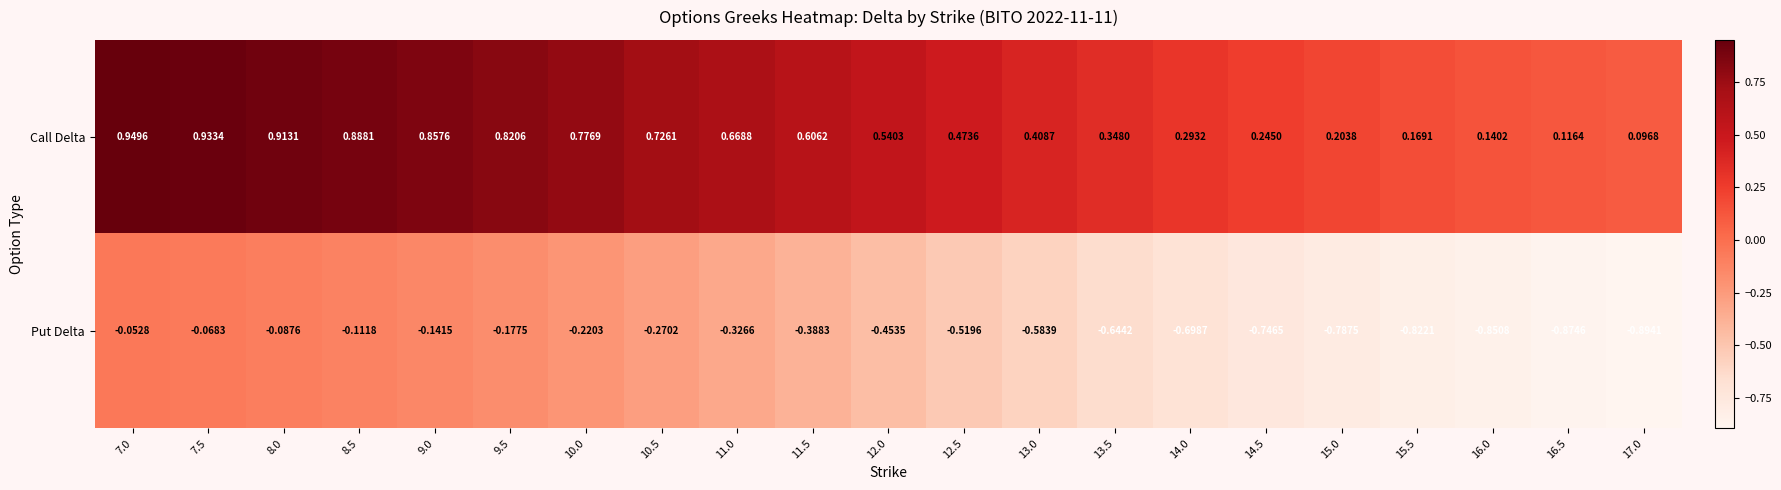

Count the number of data series in this chart.

2